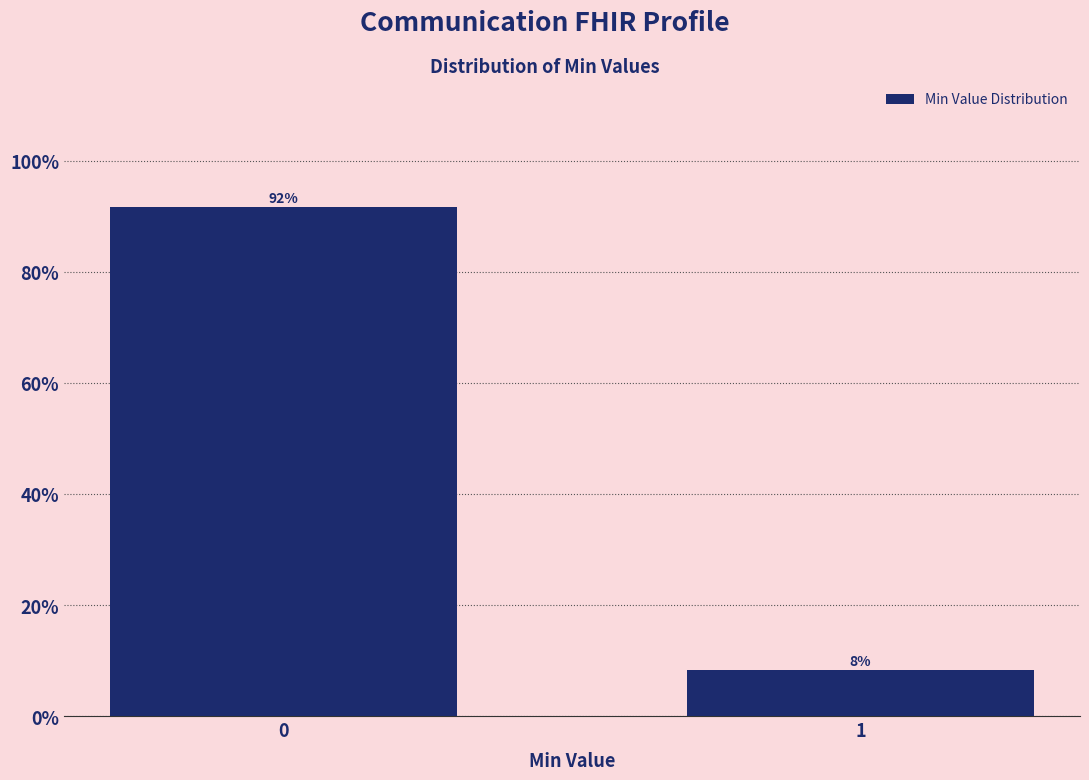

What is the greatest value displayed?

91.7